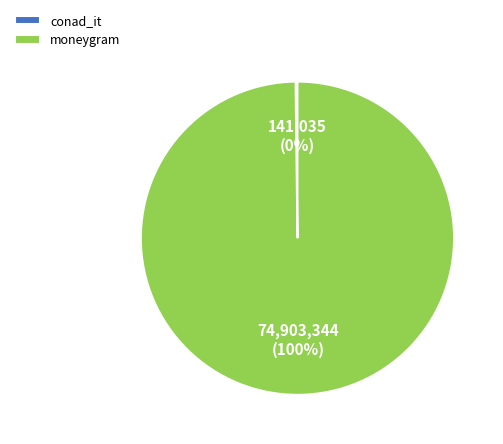

To the nearest percent, what percentage of the pie is moneygram?

100%